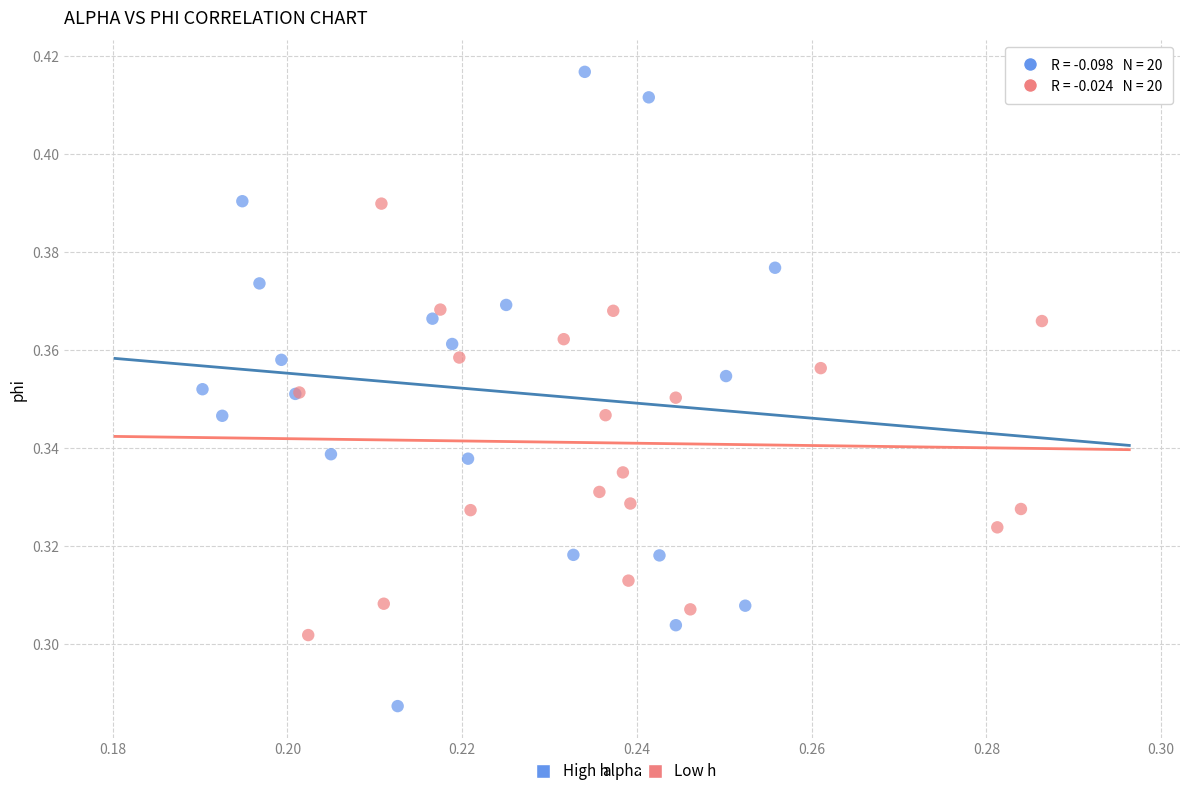

Which series has the largest Y range (max minus min)?

High h